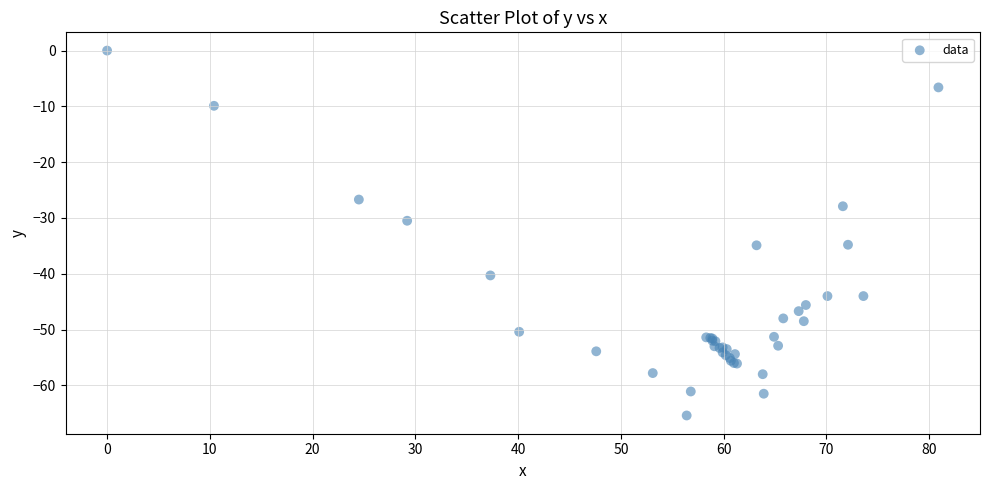

What Y value in the scatter plot is closest to -32?

-30.5